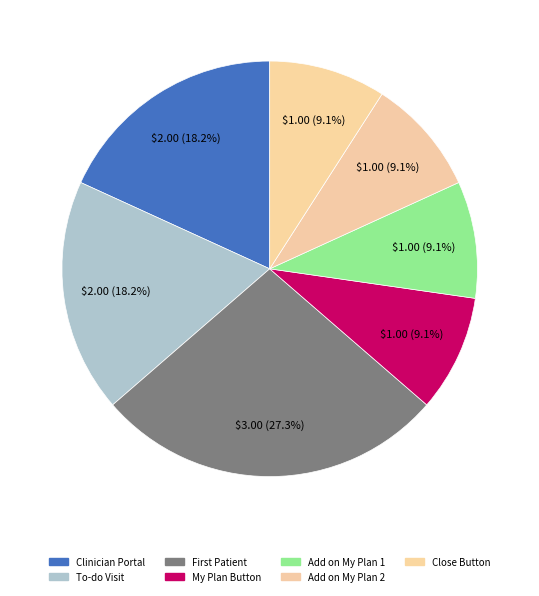

How many segments does this pie chart have?

7